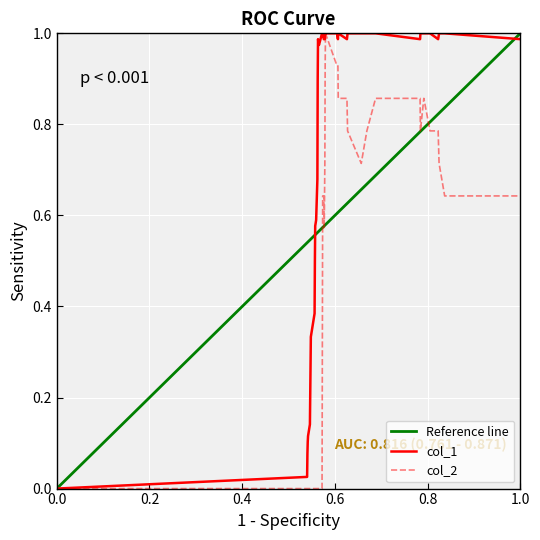

Rank the series by their maximum value, from highest to lowest.

col_1, col_2